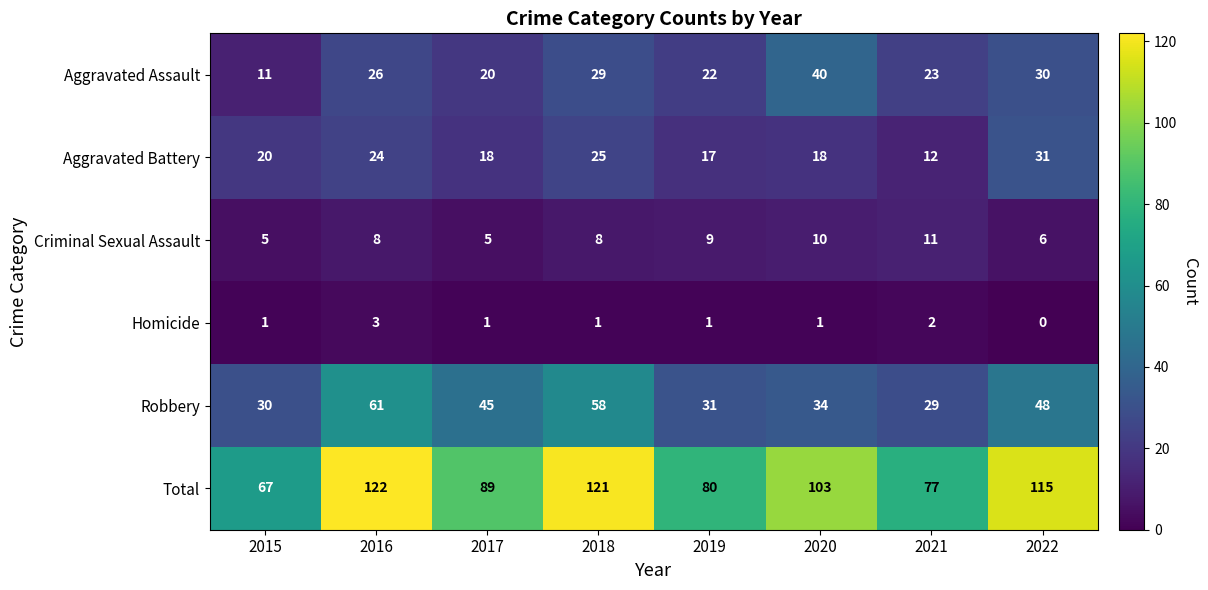

At 2021, list the series in order from smallest to largest.

Homicide, Criminal Sexual Assault, Aggravated Battery, Aggravated Assault, Robbery, Total